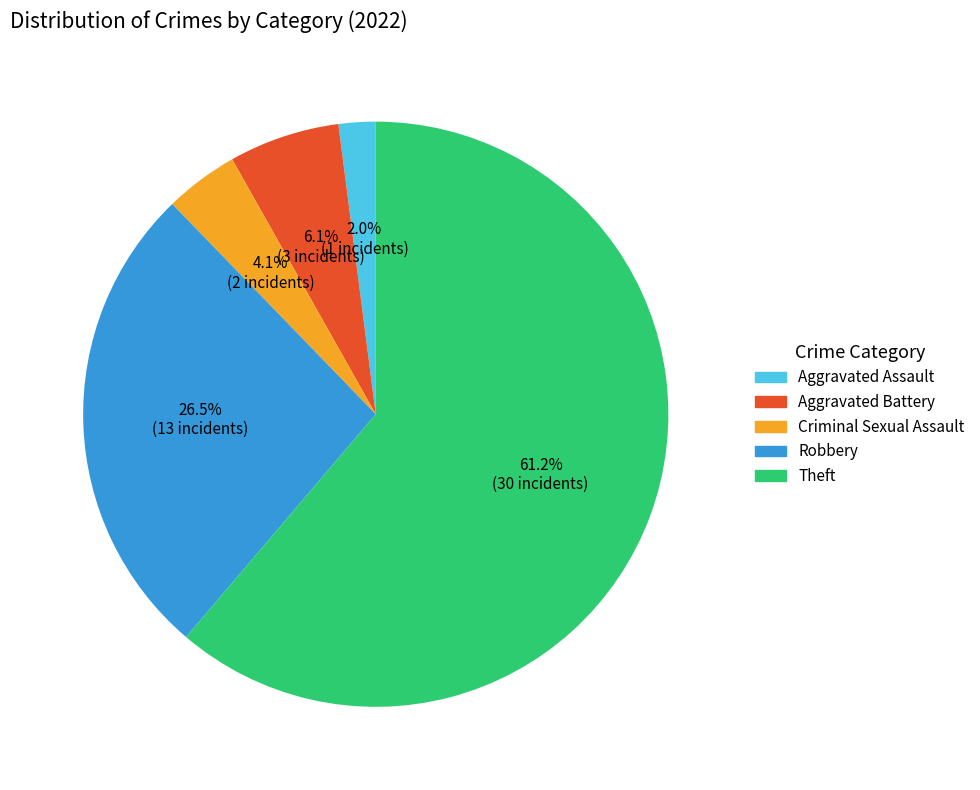

Is there any slice that represents more than half of the pie?

Yes